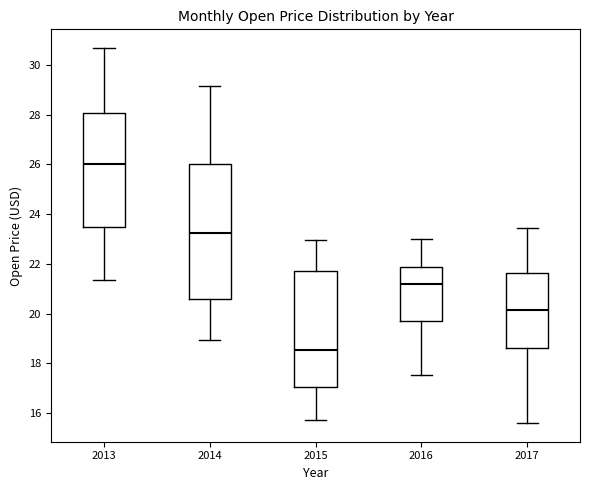

Where is the upper edge of the box at x = 2013 on the y-axis? The values are not printed on the chart, so give them approximately, as read against the axis.

28.0